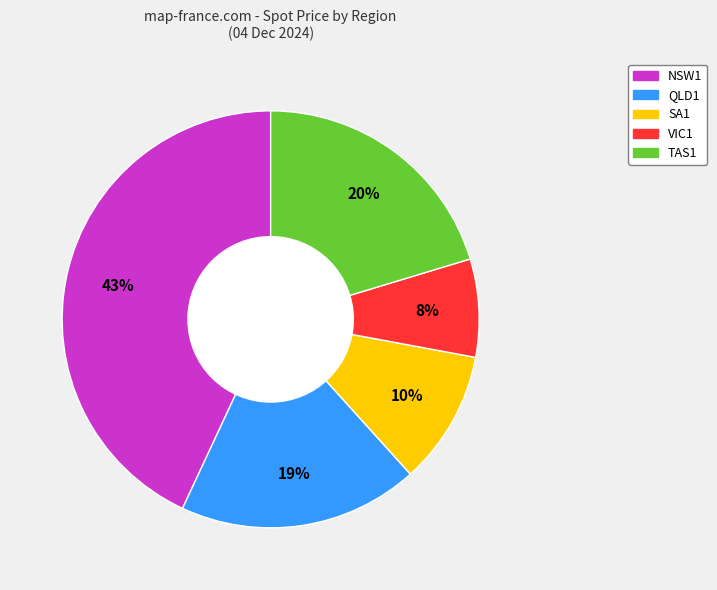

Is there any slice that represents more than half of the pie?

No